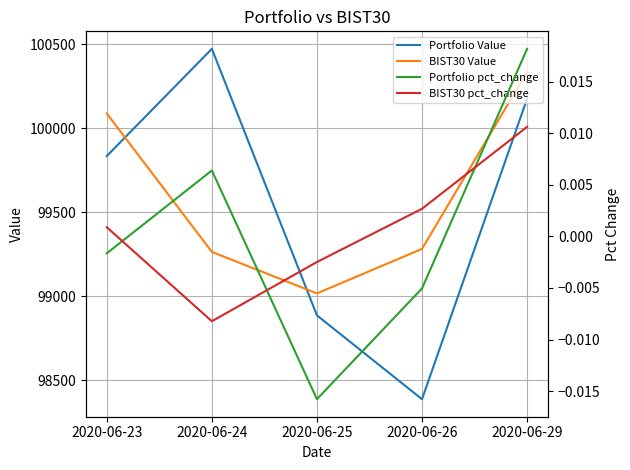

Which category has the lowest value across all series?

2020-06-25